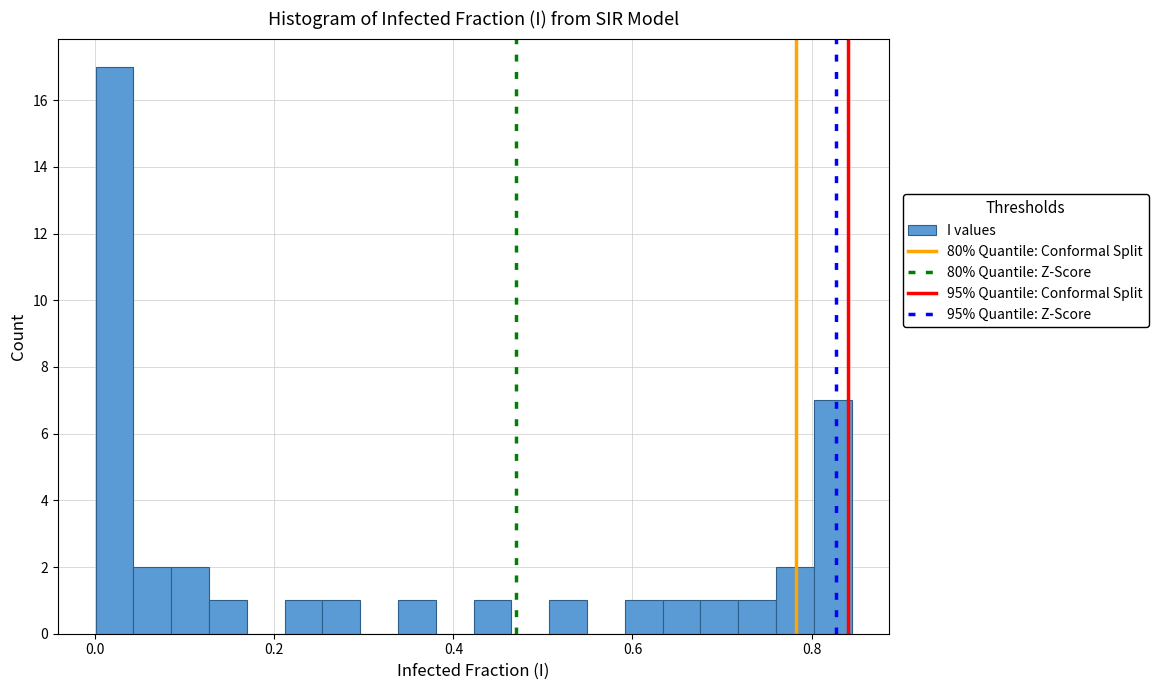

Around what value on the x-axis is the tallest bar? Give the approximate position of its centre, as read against the axis.

0.02